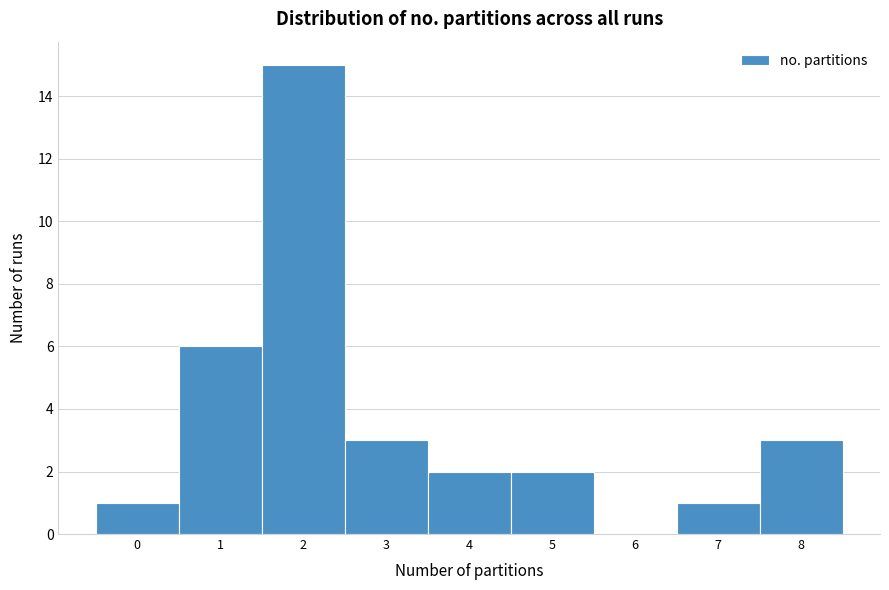

How tall is the bar that spans 2.5 to 3.5 on the x-axis? The values are not printed on the chart, so give them approximately, as read against the axis.

3